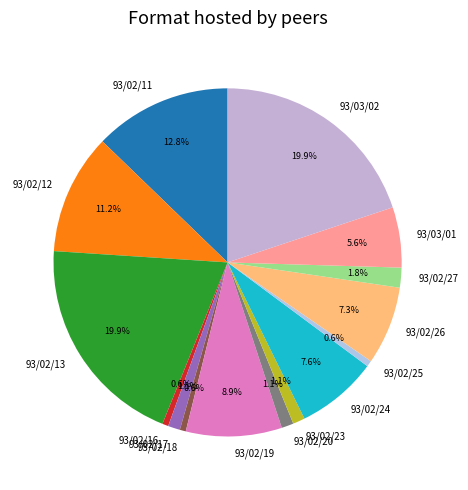

True or false: 93/03/02 accounts for 14% of the total.

False